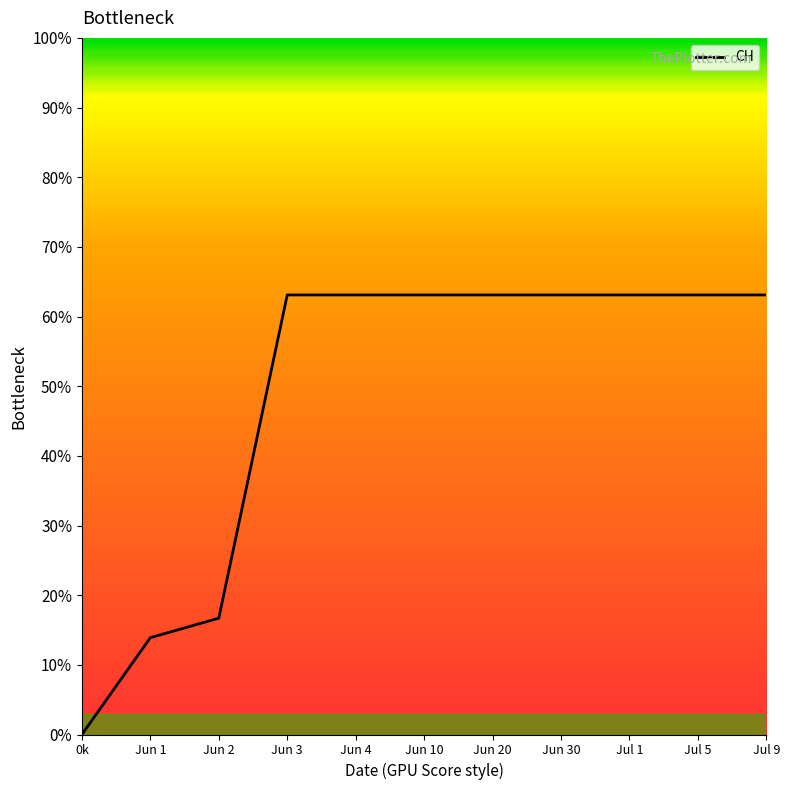

Is this an area chart (filled region under the line)?

No